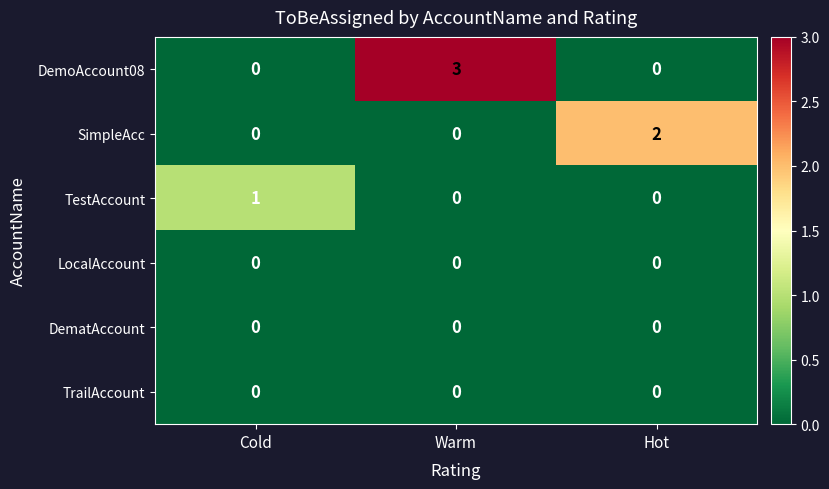

The DemoAccount08 series shows 0 at Cold. True or false?

True